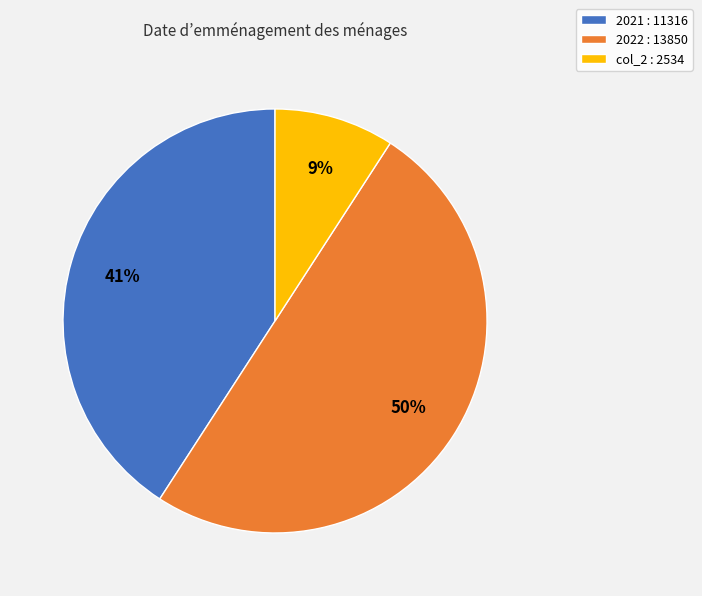

Is col_2 the majority of the pie?

No